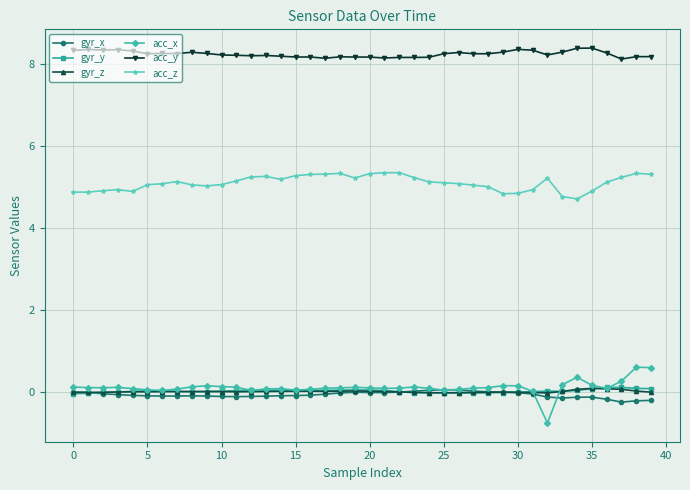

True or false: gyr_x has more than 0 points higher than both neighbors.

True